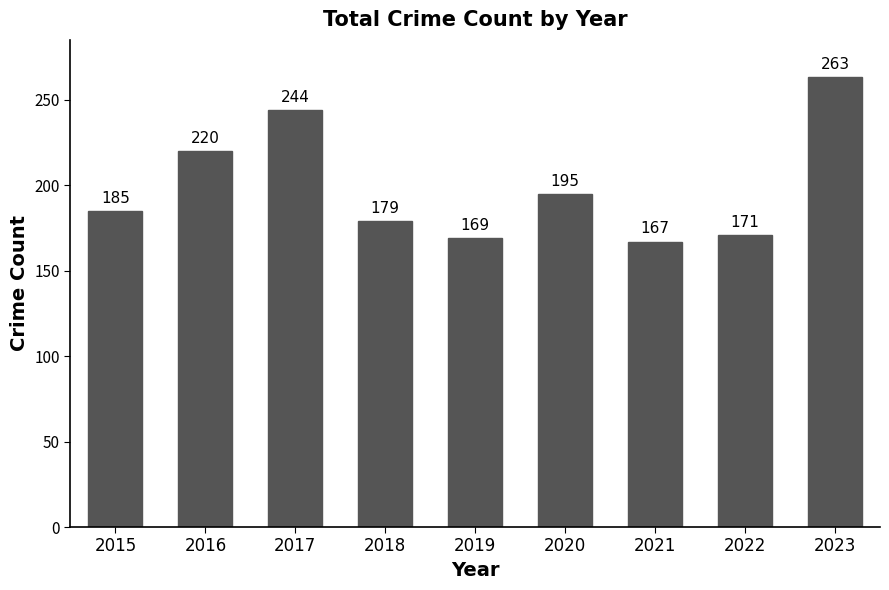

Which category has the lowest value across all series?

2021